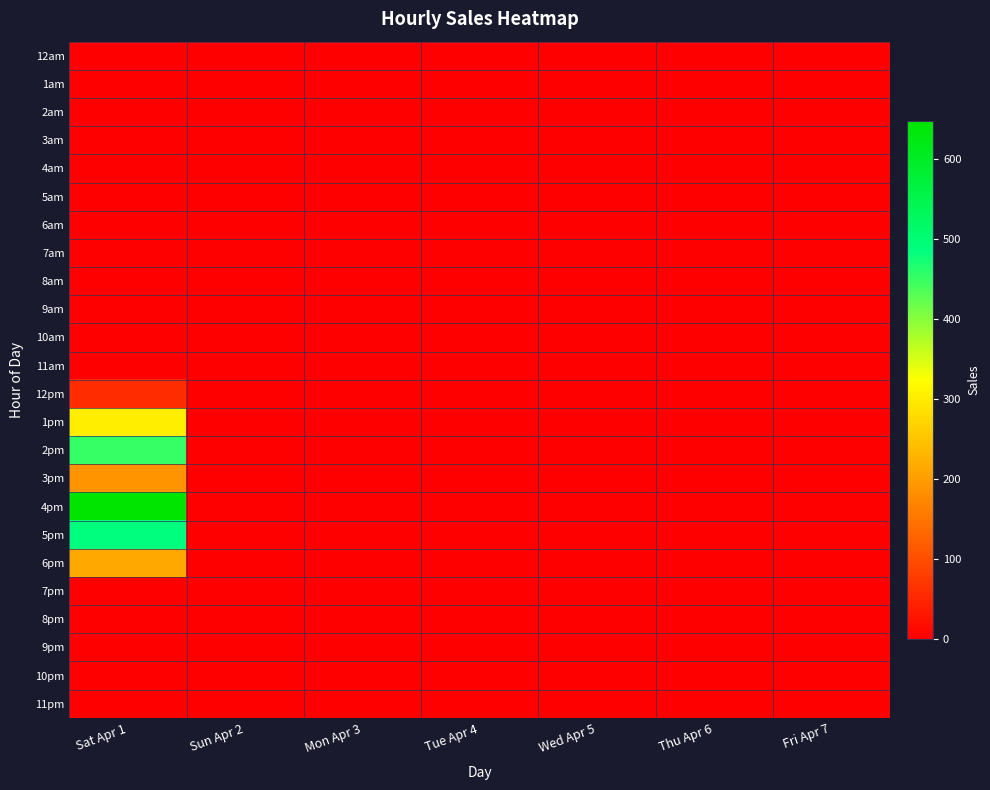

Which has a higher value, Thu Apr 6 or Mon Apr 3?

Thu Apr 6